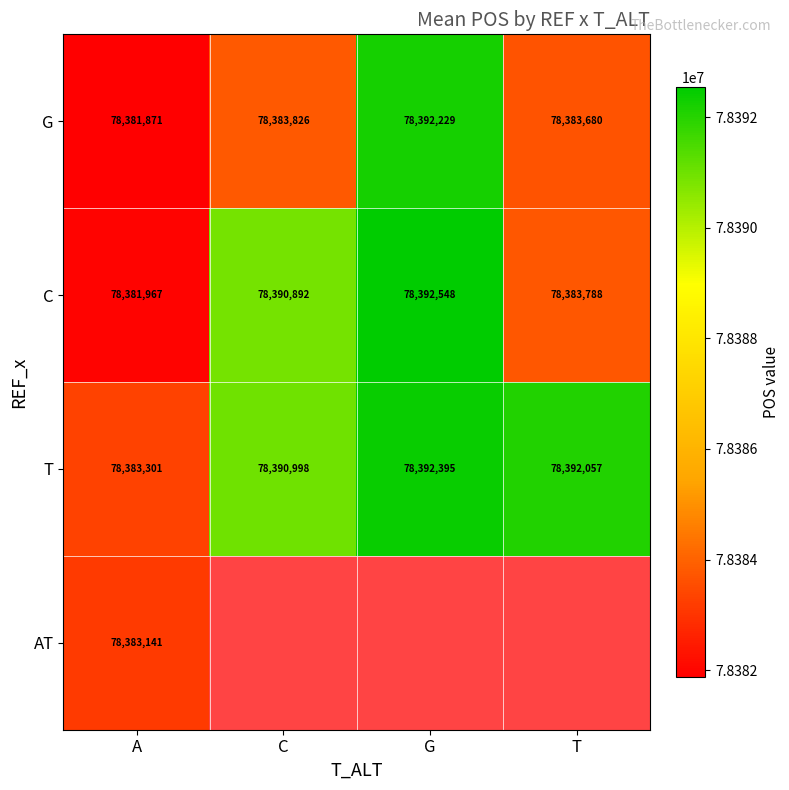

At which category does the chart reach its minimum across all series?

A